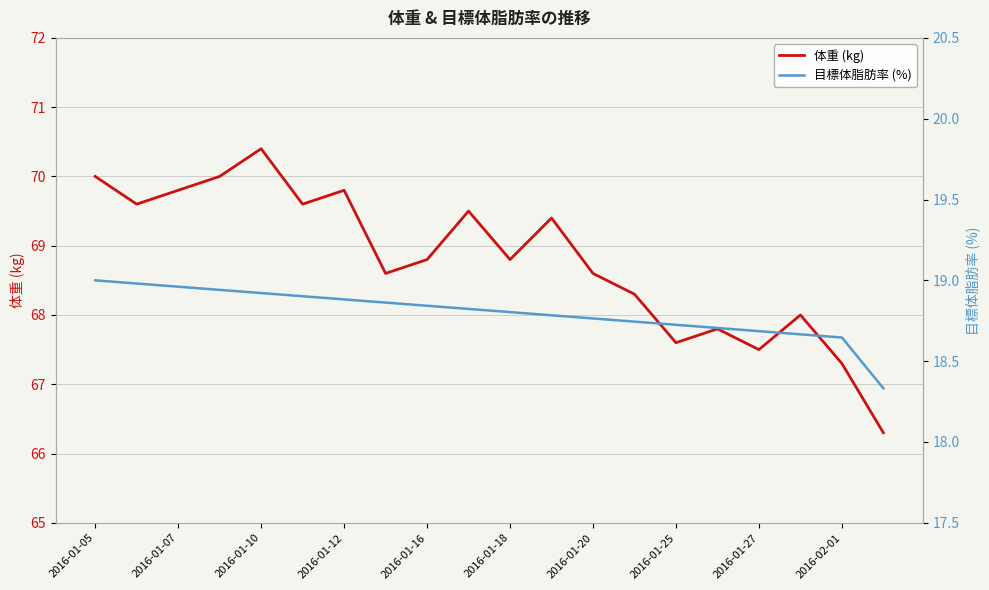

Reading left to right, list all the values displayed in this chart.

体重 (kg): 70.0	69.6	69.8	70.0	70.4	69.6	69.8	68.6	68.8	69.5	68.8	69.4	68.6	68.3	67.6	67.8	67.5	68.0	67.3	66.3
目標体脂肪率 (%): 19.0	19.0	19.0	18.9	18.9	18.9	18.9	18.9	18.8	18.8	18.8	18.8	18.8	18.7	18.7	18.7	18.7	18.7	18.6	18.3